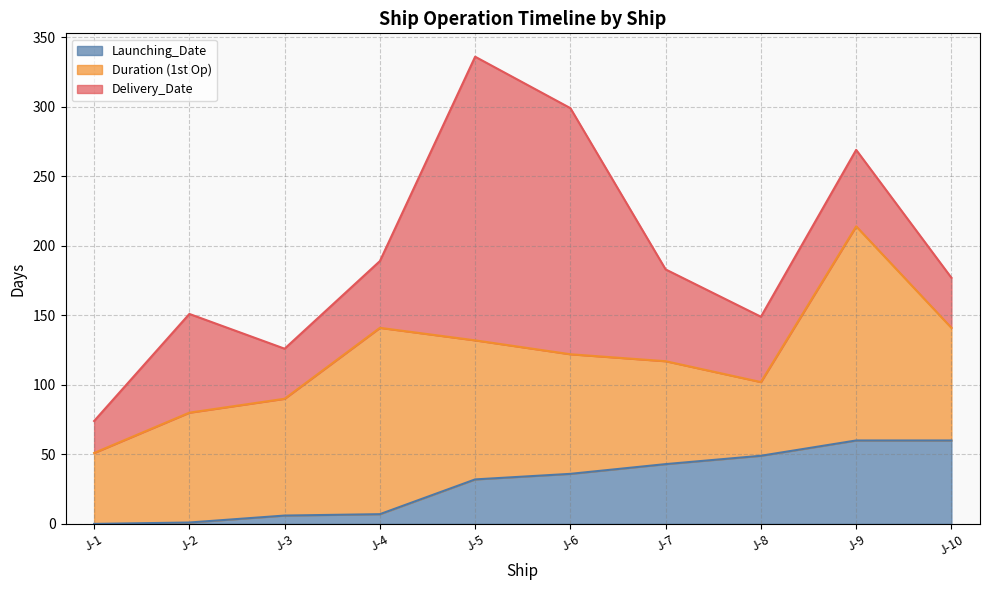

What is the total value across all series at J-5?

336